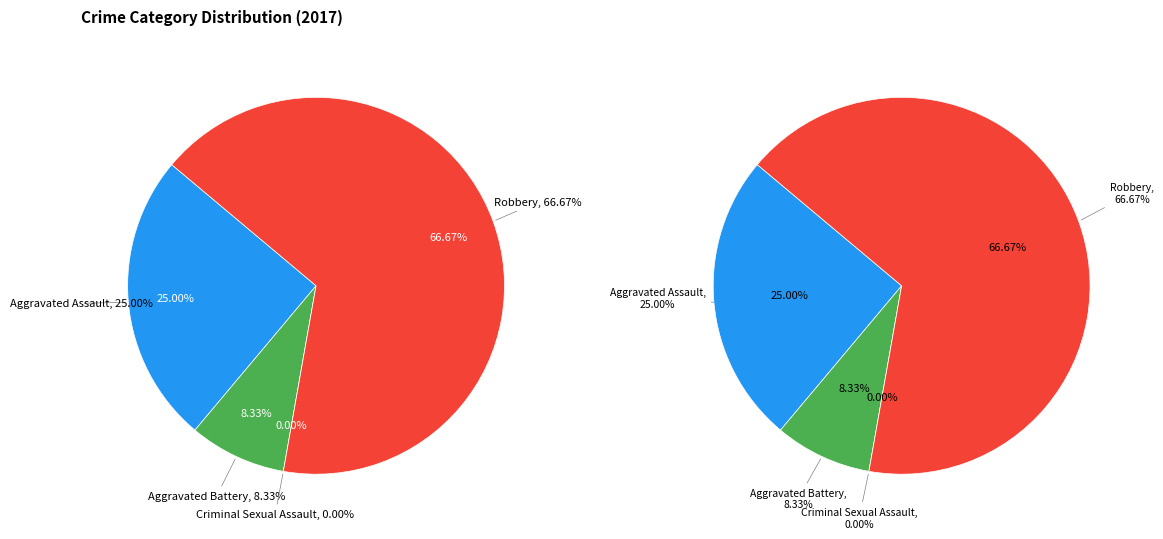

What percentage is NOT represented by Aggravated Battery?

91.7%